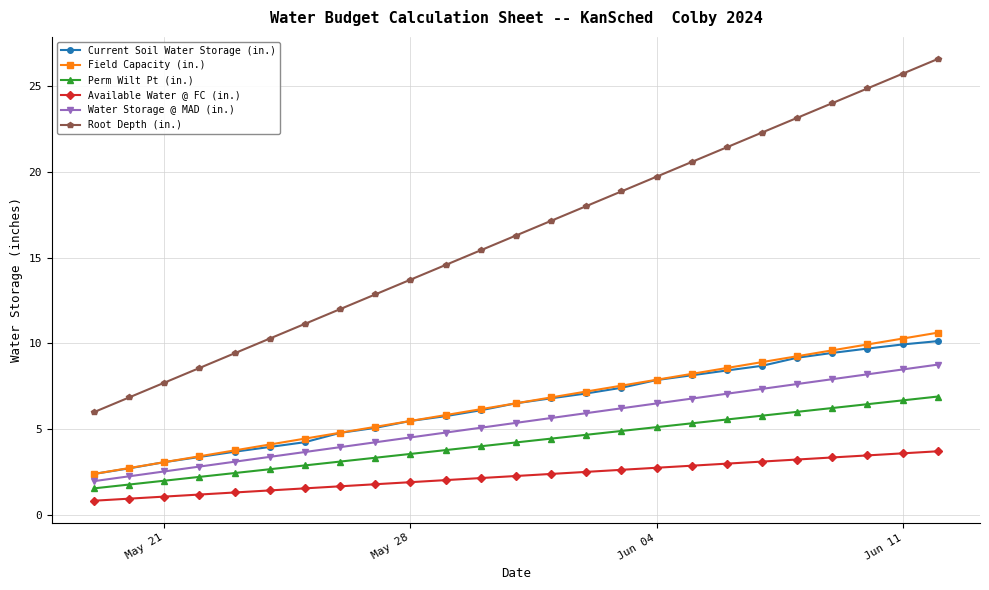

Does the chart have visible grid lines?

Yes